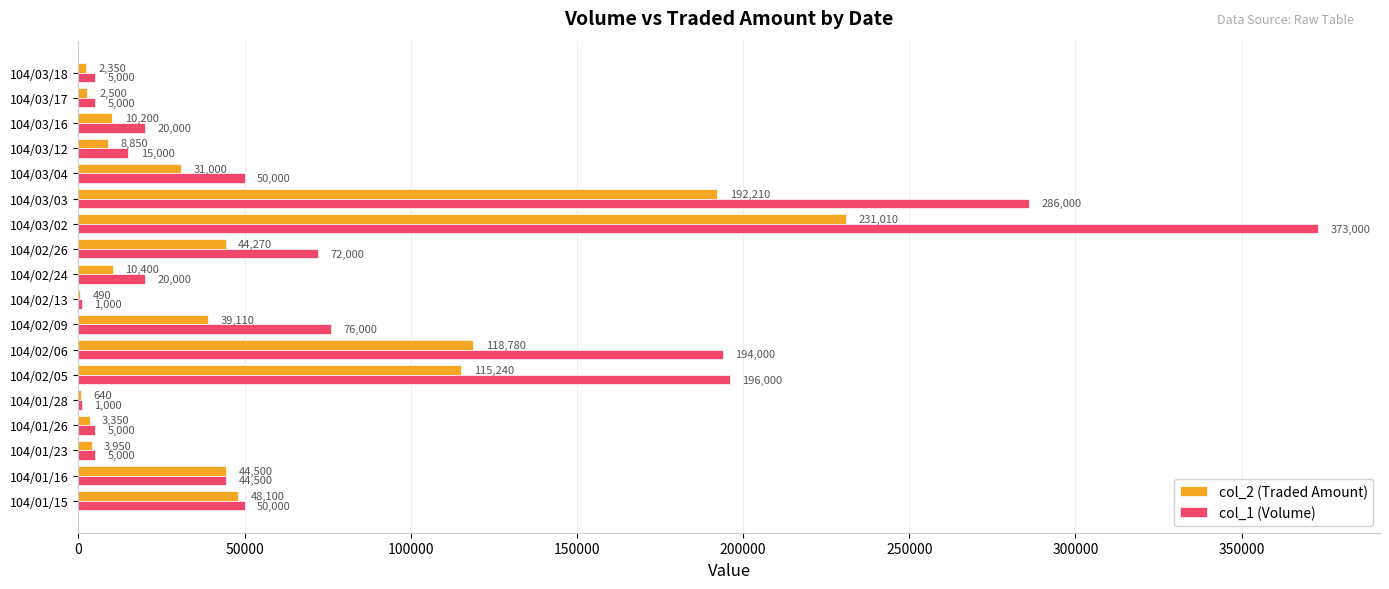

Which category has the highest value across all series?

104/03/02